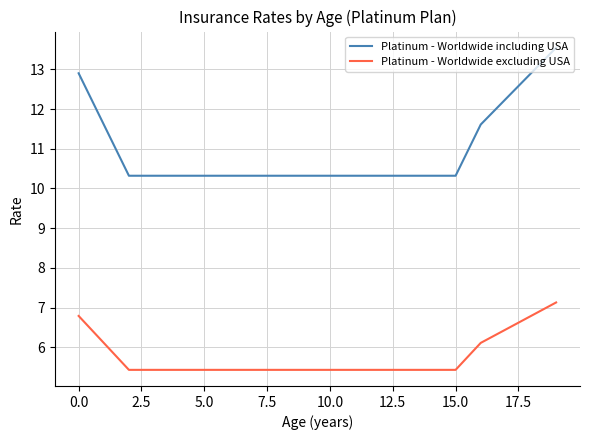

What is the difference between the maximum and minimum values in the Platinum - Worldwide excluding USA series?

1.7